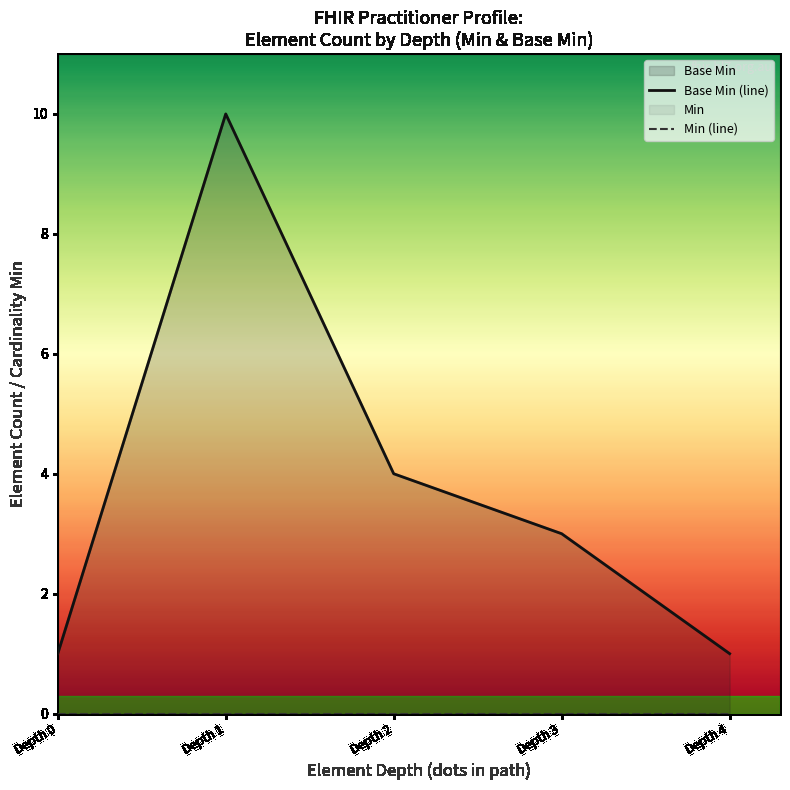

True or false: Base Min (line) has a value of 0 at Depth 0.

False